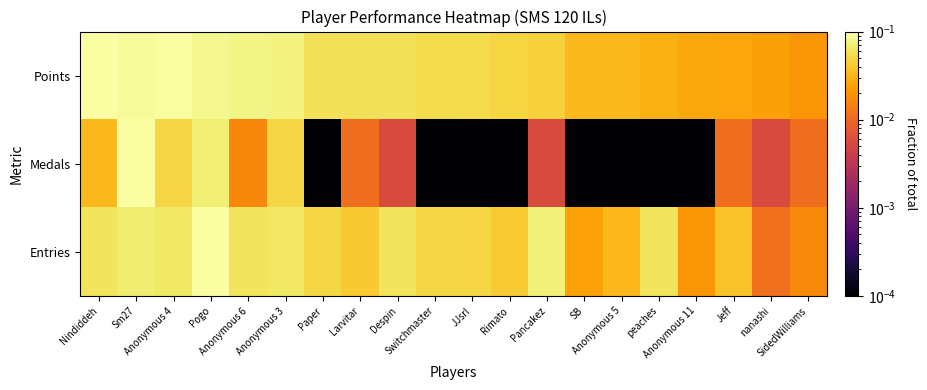

Which series has the widest spread of values?

Medals